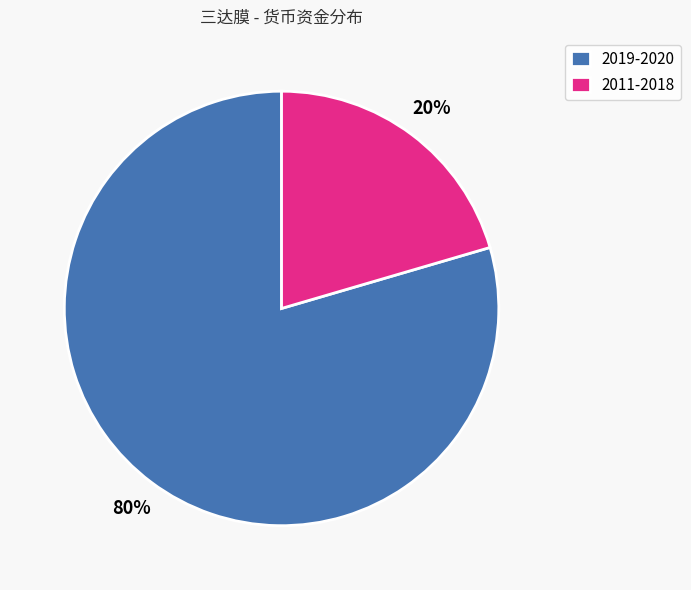

Which has a higher value, 2011-2018 or 2019-2020?

2019-2020